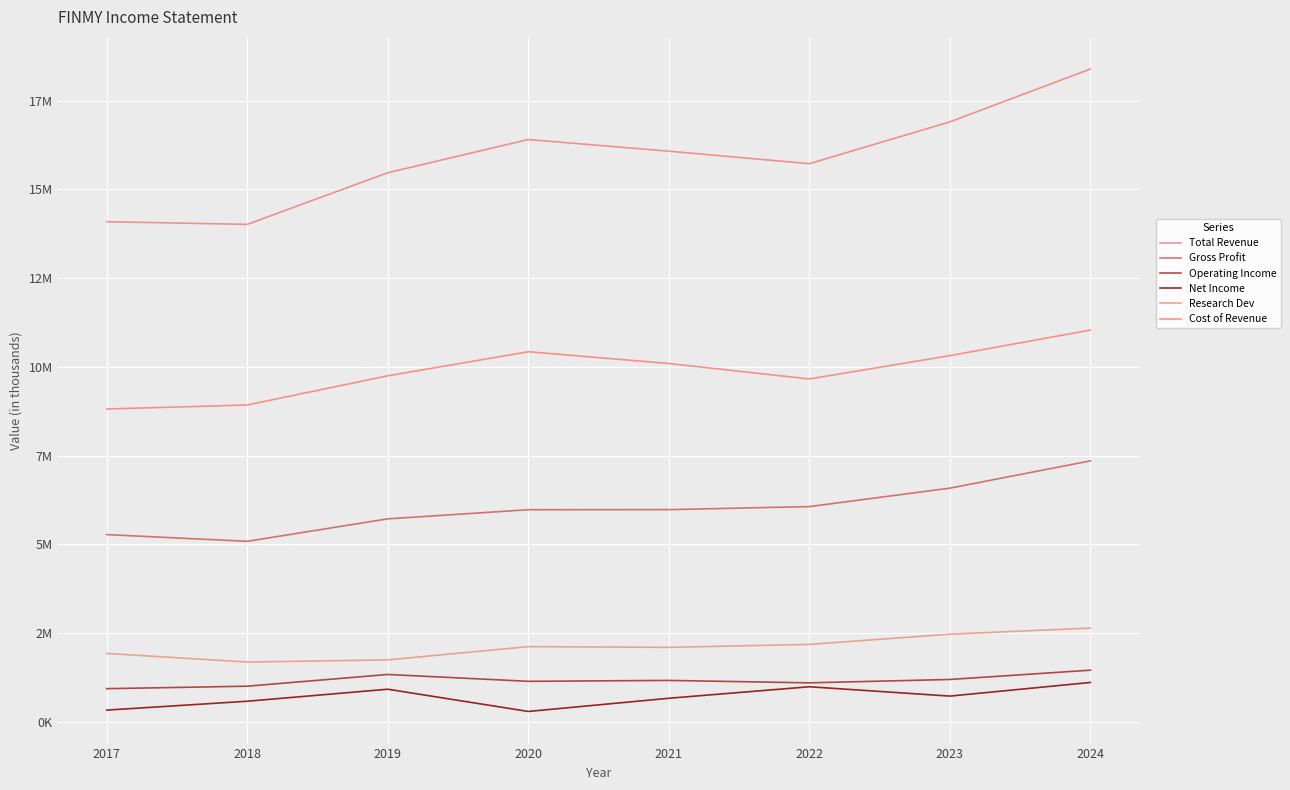

Is this an area chart (filled region under the line)?

No